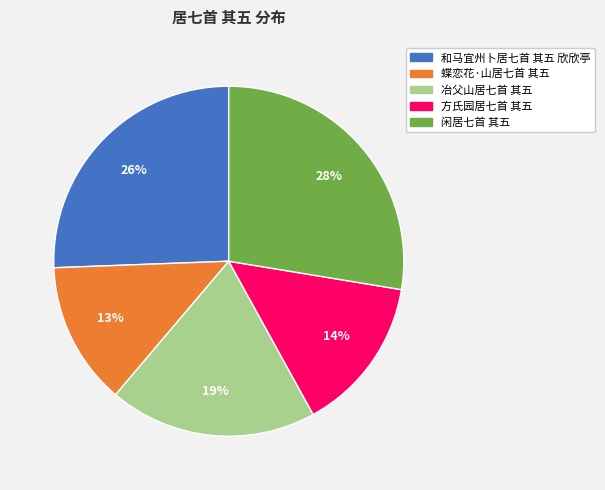

The 蝶恋花·山居七首 其五 slice represents 20% of the pie. True or false?

False